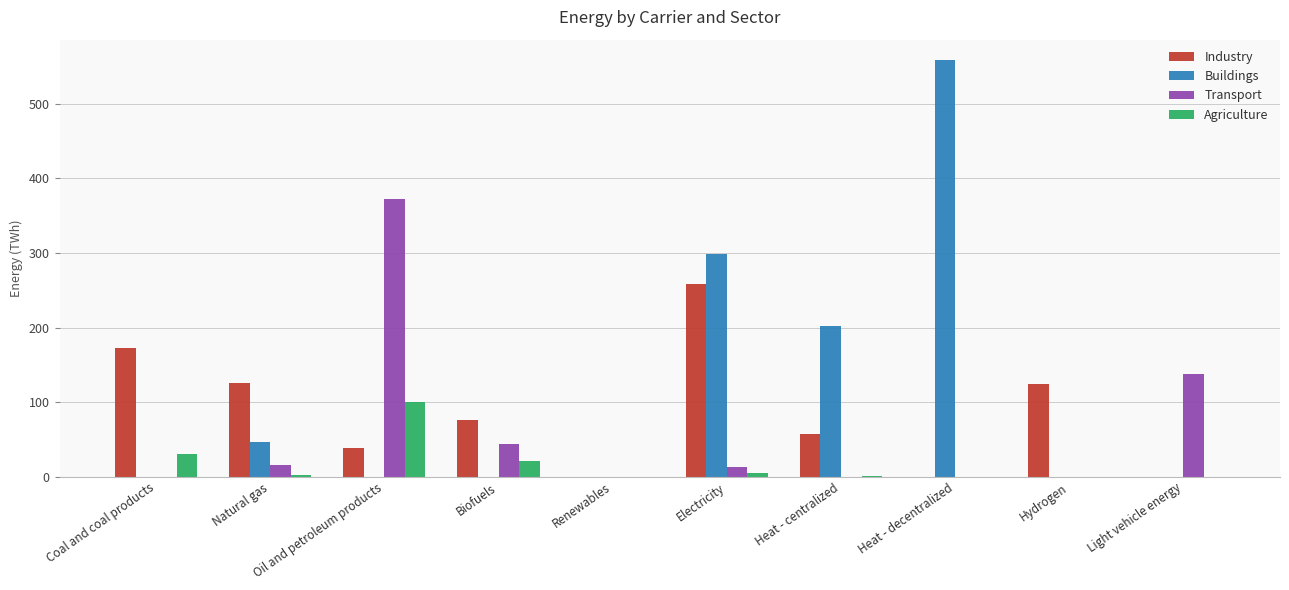

Is it true that Buildings equals 46.9 at Natural gas?

True